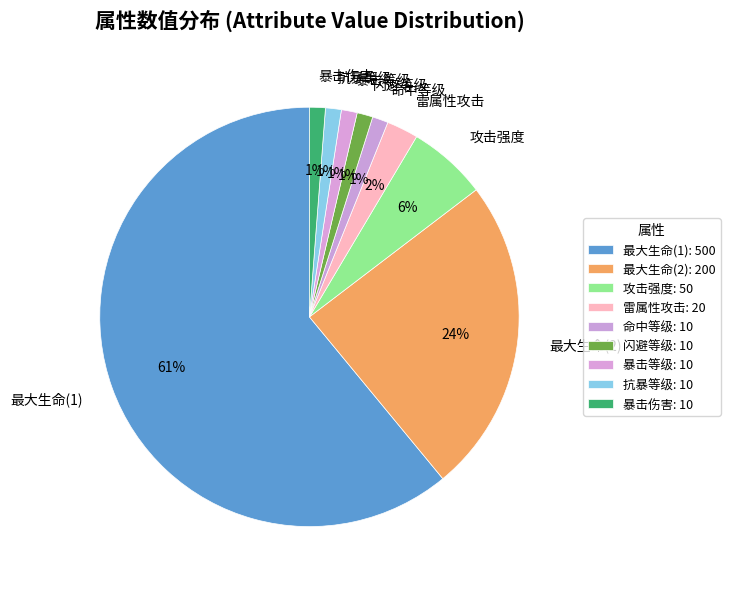

How many segments does this pie chart have?

9